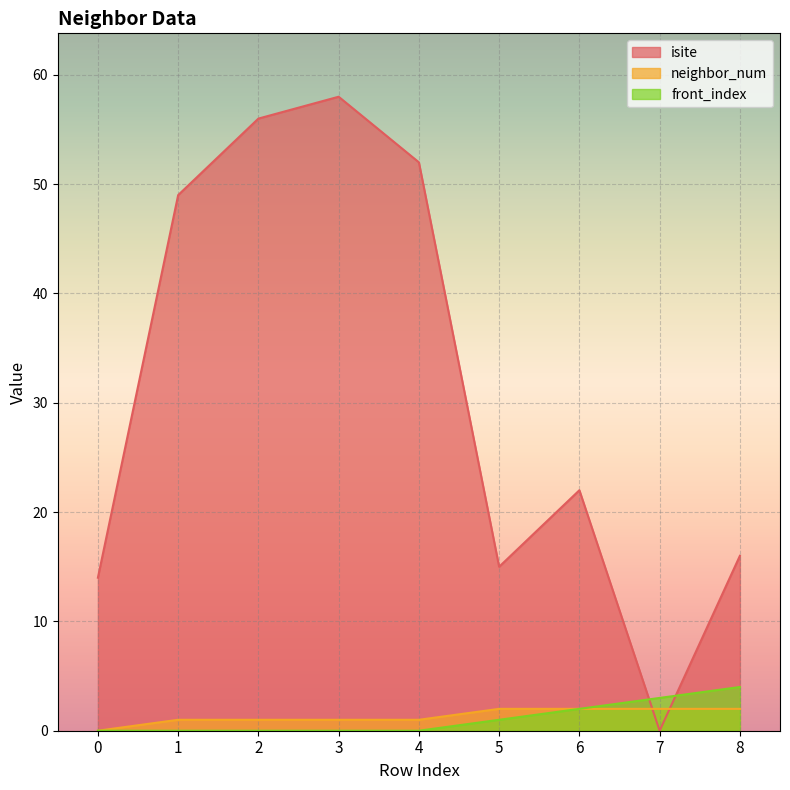

What is the total value across all series at 0?

14